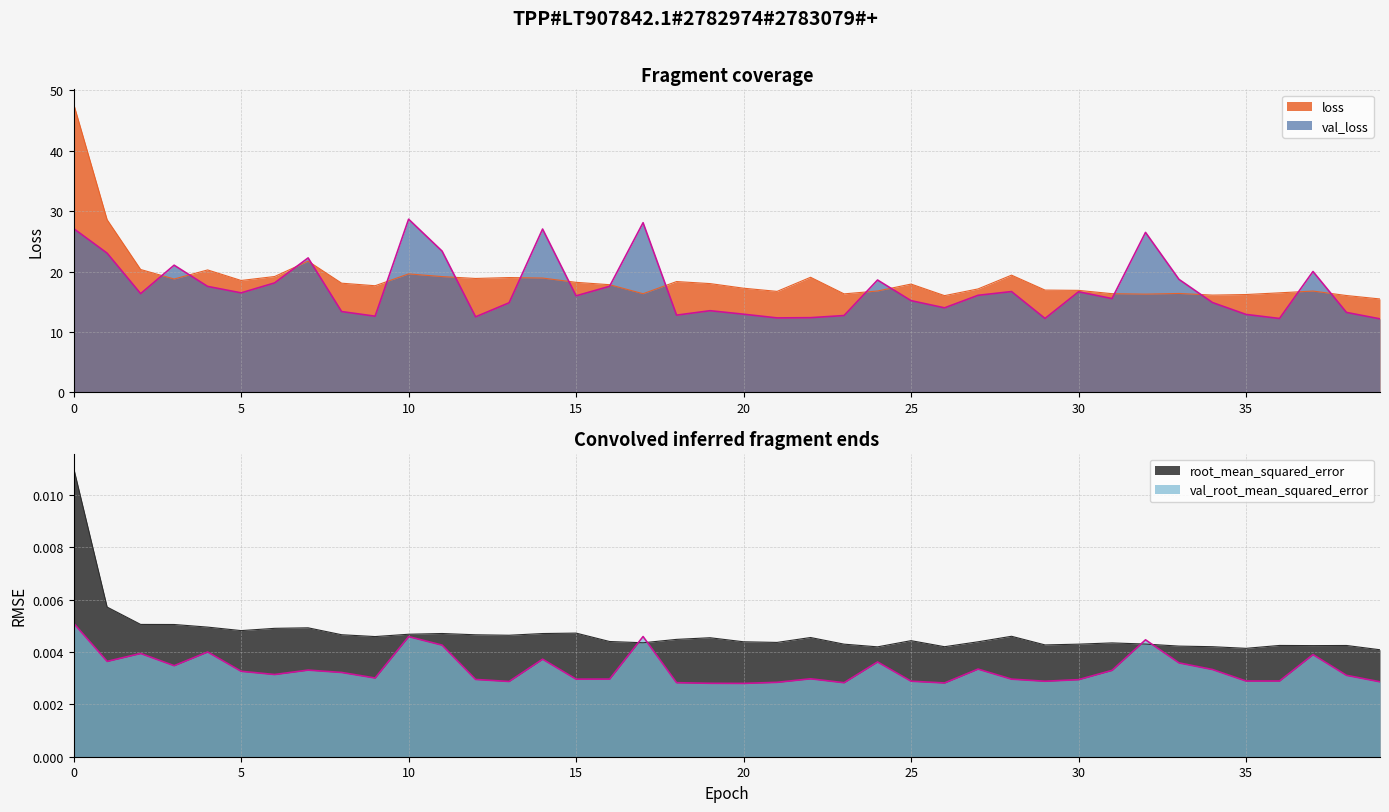

What is the lowest value of the loss series?

15.5